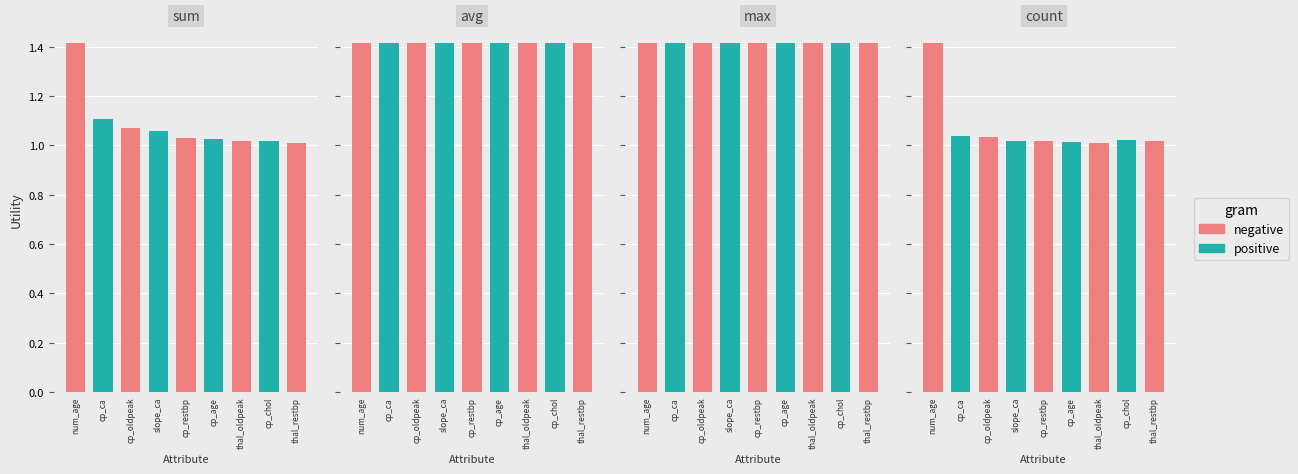

Which category has the highest value in the avg series?

num_age